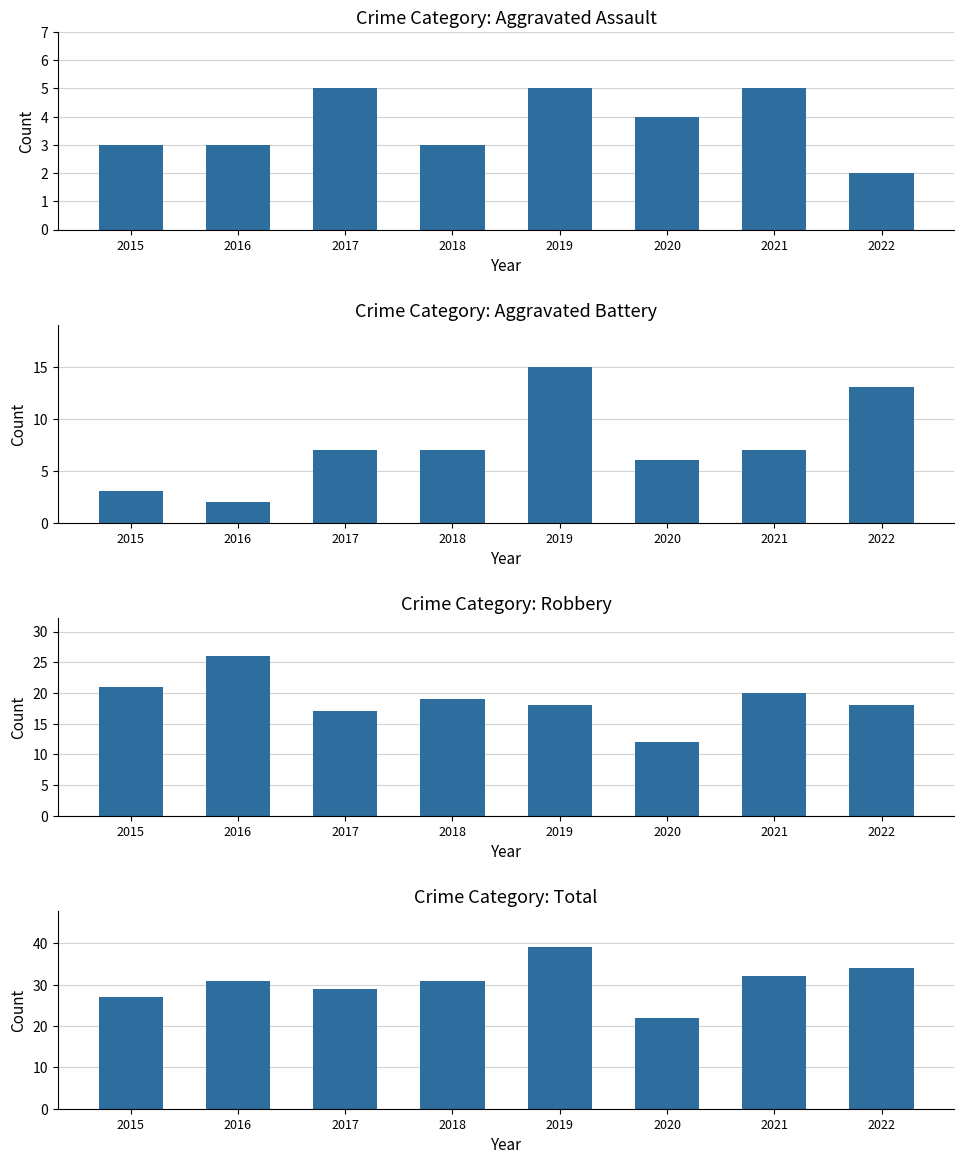

What is the difference between the maximum and second lowest values in the Aggravated Assault series?

2